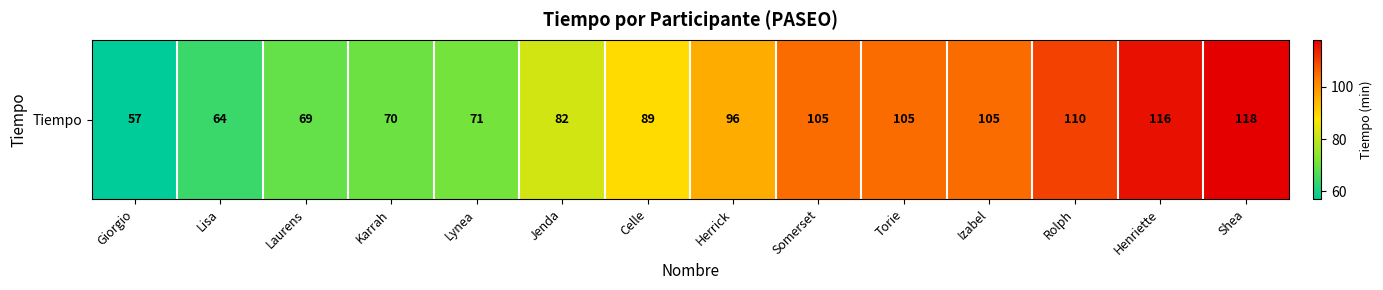

List the labels in order of value, largest first.

Shea, Henriette, Rolph, Somerset, Torie, Izabel, Herrick, Celle, Jenda, Lynea, Karrah, Laurens, Lisa, Giorgio